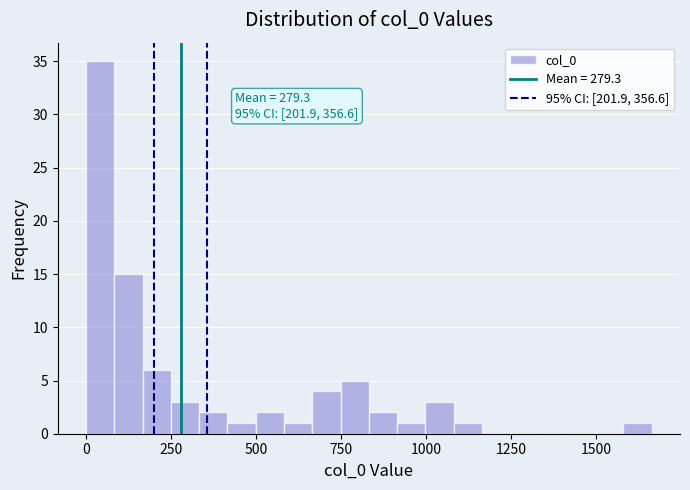

Around what value on the x-axis is the tallest bar? Give the approximate position of its centre, as read against the axis.

50